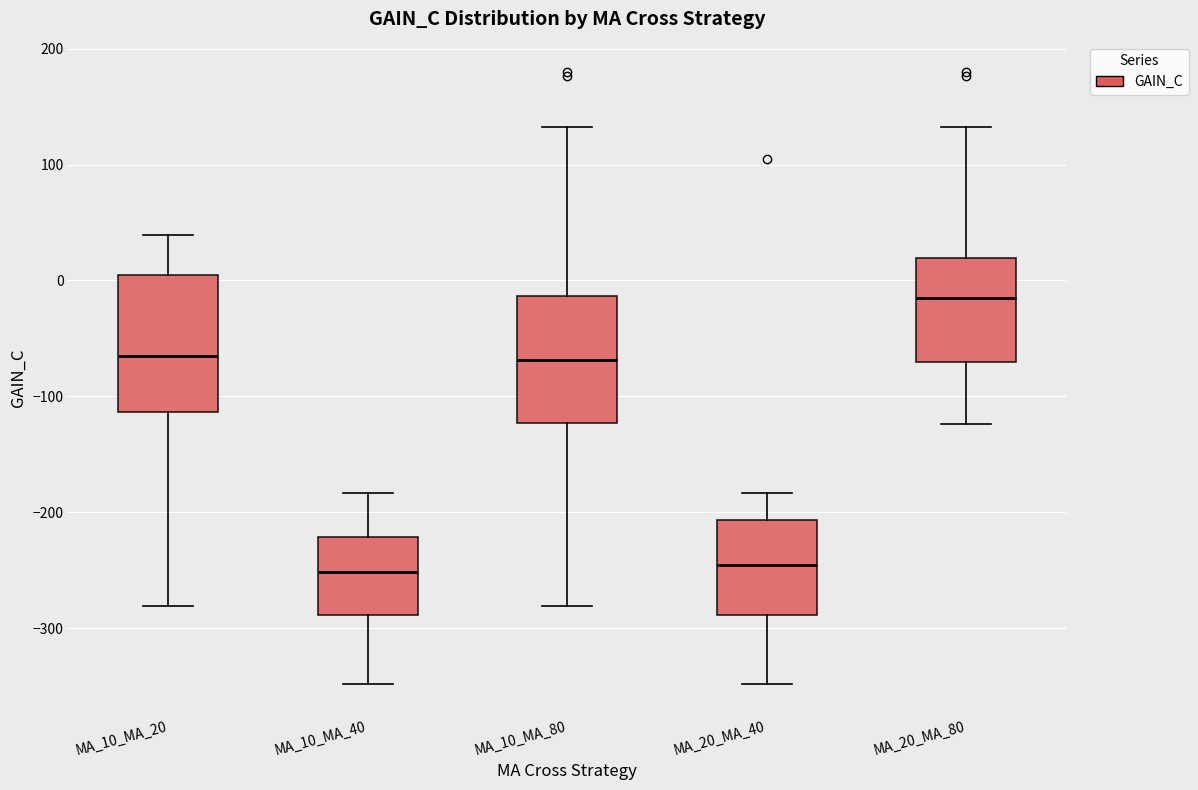

Reading left to right, transcribe this box plot: for each box, give where its median line is, the range the box spans, and where its two whiskers end, as read against the y-axis. The values are not printed on the chart, so give them approximately, as read against the axis.

MA_10_MA_20: median -60, box -110 to 0, whiskers -280 to 40
MA_10_MA_40: median -250, box -290 to -220, whiskers -350 to -180
MA_10_MA_80: median -70, box -120 to -10, whiskers -280 to 130
MA_20_MA_40: median -250, box -290 to -210, whiskers -350 to -180
MA_20_MA_80: median -20, box -70 to 20, whiskers -120 to 130